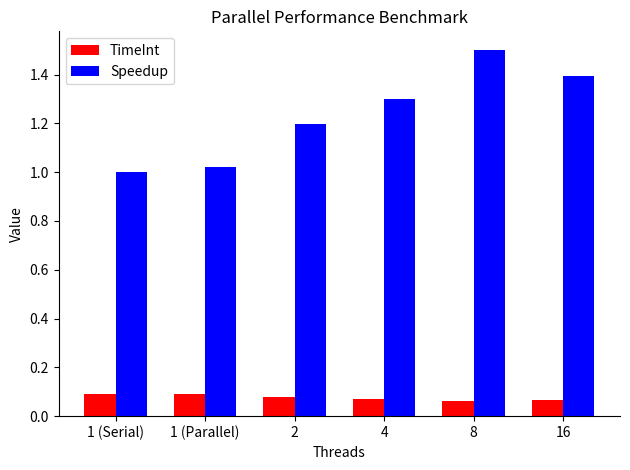

What is the difference between the maximum and minimum values in the Speedup series?

0.5